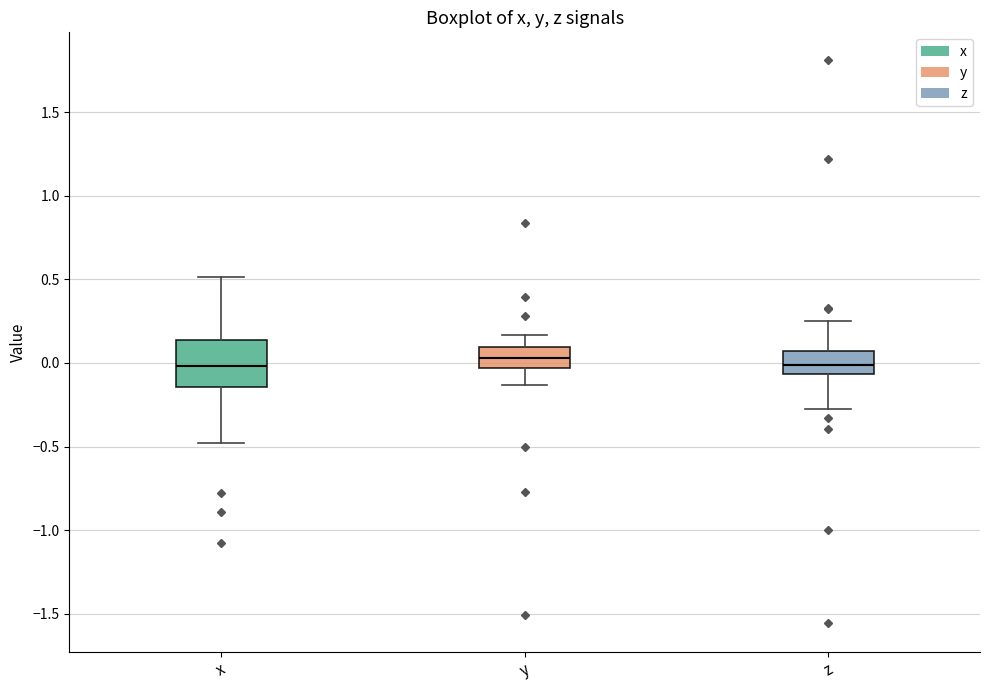

Where does the median line of the box for z sit on the y-axis? The values are not printed on the chart, so give them approximately, as read against the axis.

0.00